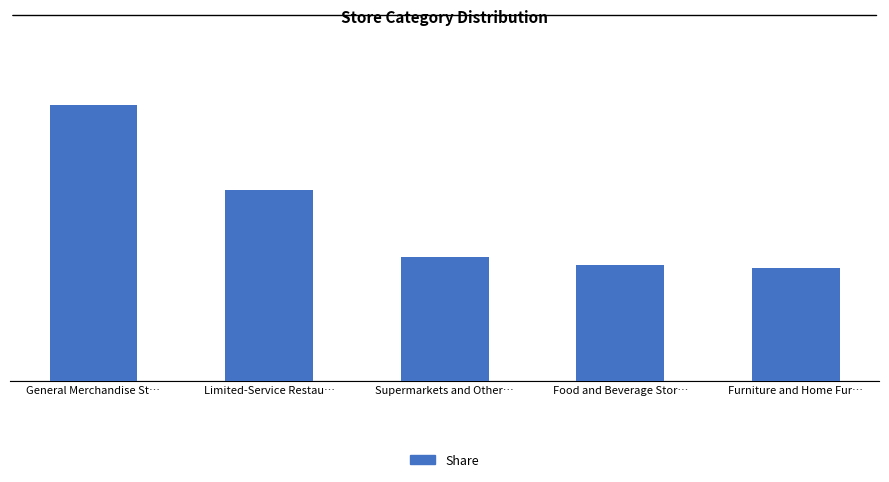

What is the label of the 2nd bar from the left?

Limited-Service Restau…